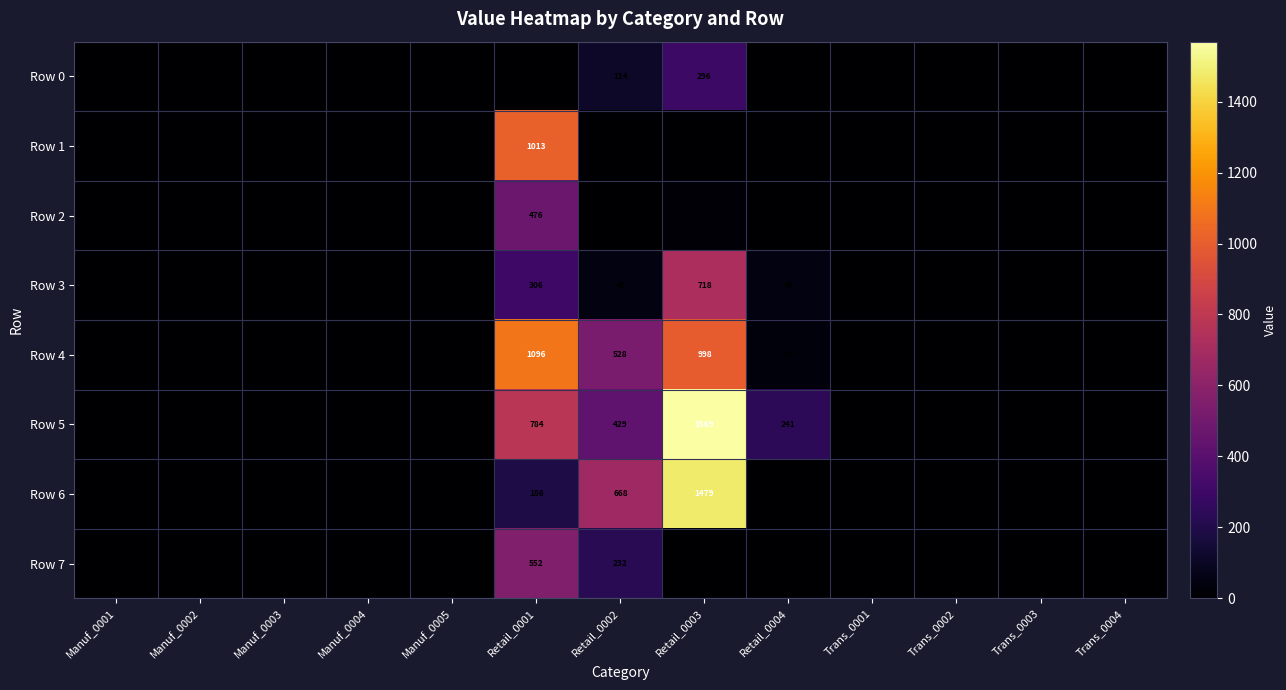

True or false: Row 6 has a value of 1479 at Retail_0003.

True